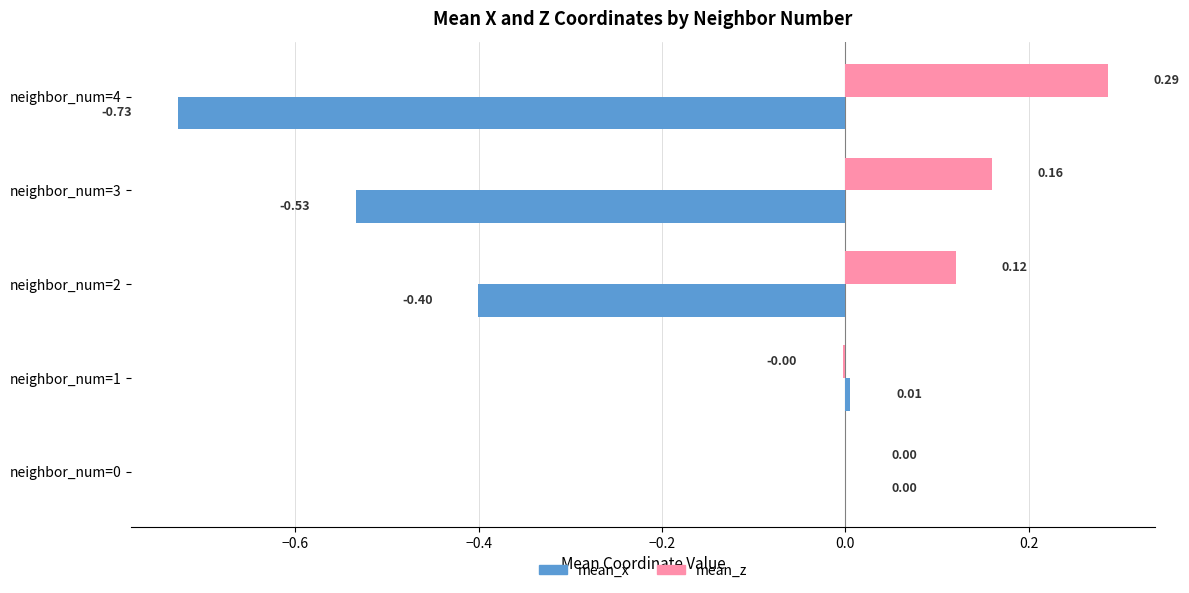

Which series has the largest range (max minus min)?

mean_x